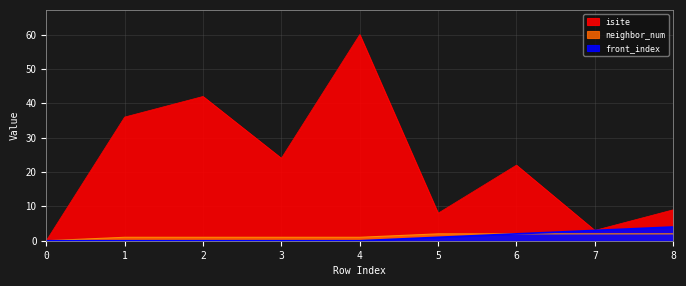

True or false: front_index and isite intersect in this chart.

False